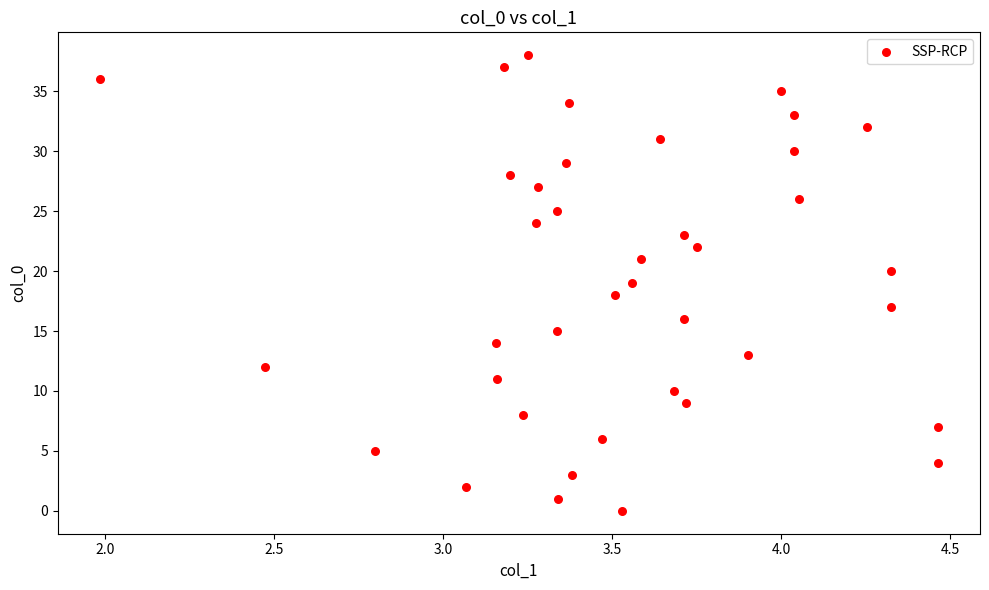

What is the range of Y values (max minus min)?

38